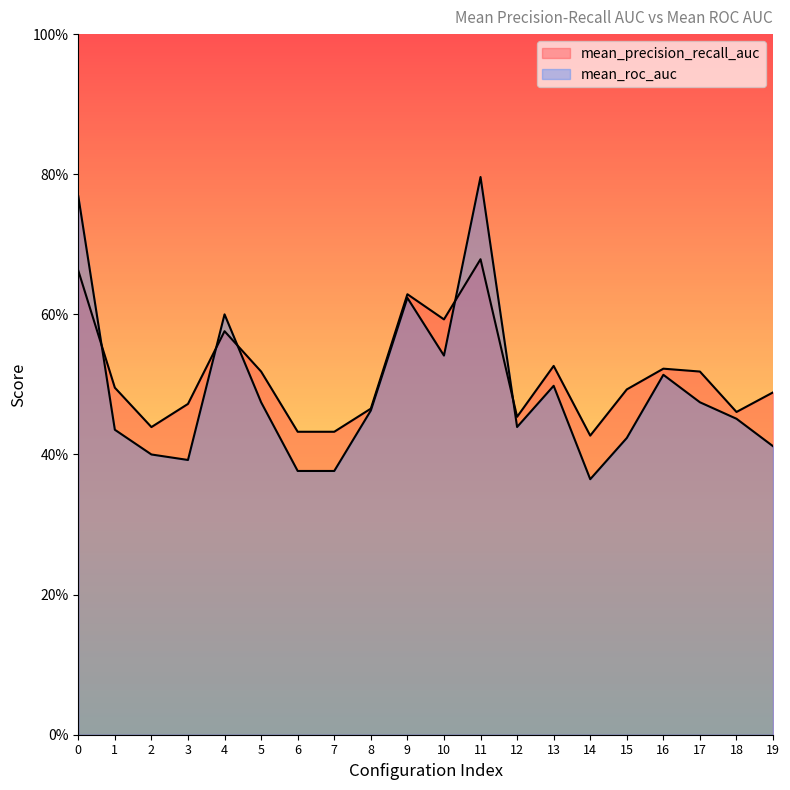

In mean_roc_auc, how many points are higher than both neighbors (excluding endpoints)?

5